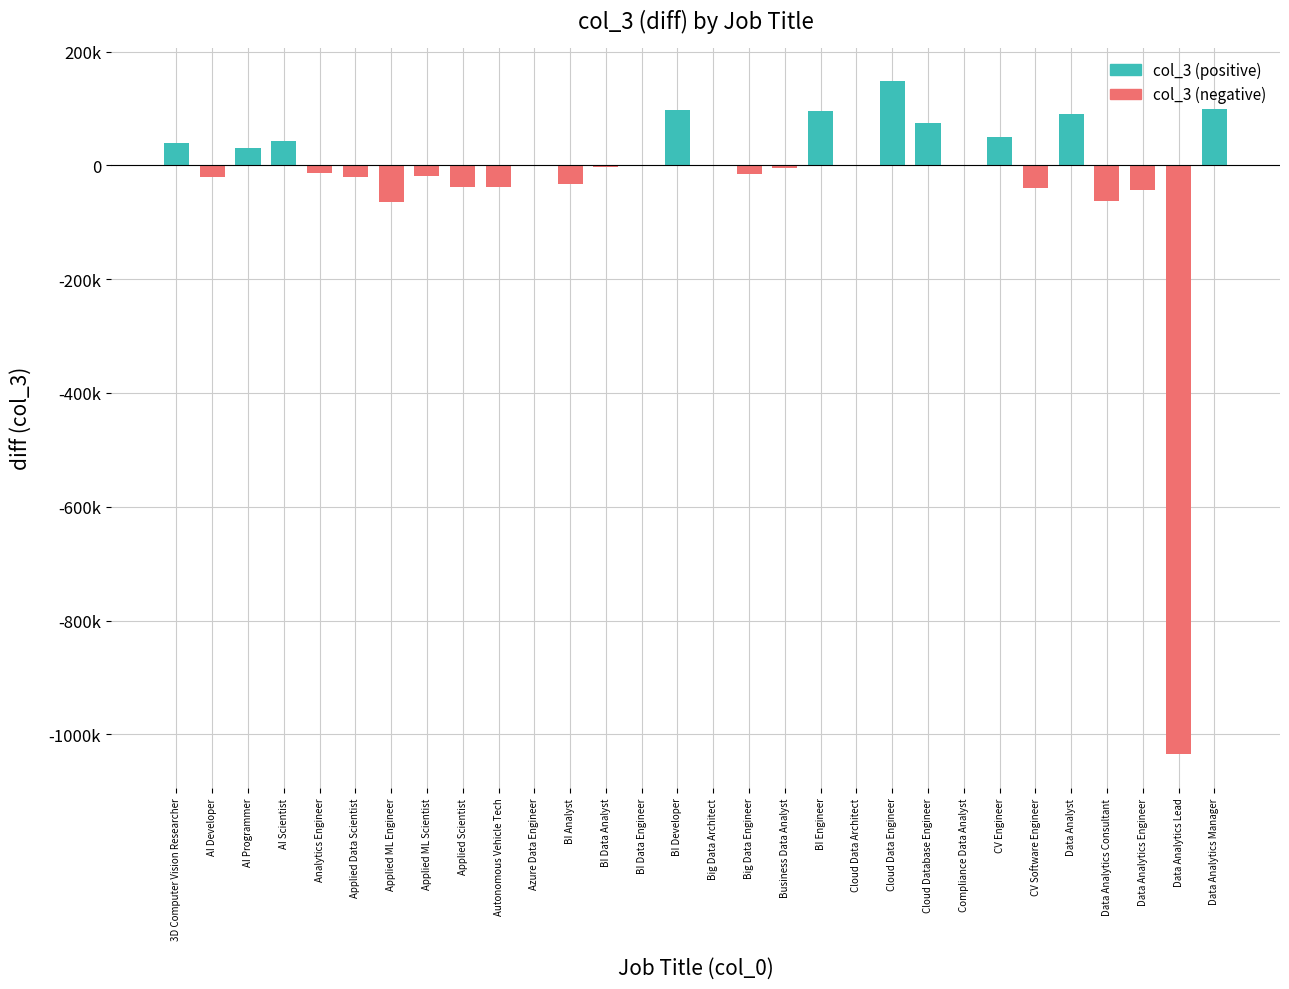

What is the sum of the values at Business Data Analyst and Data Analytics Consultant?

-68000